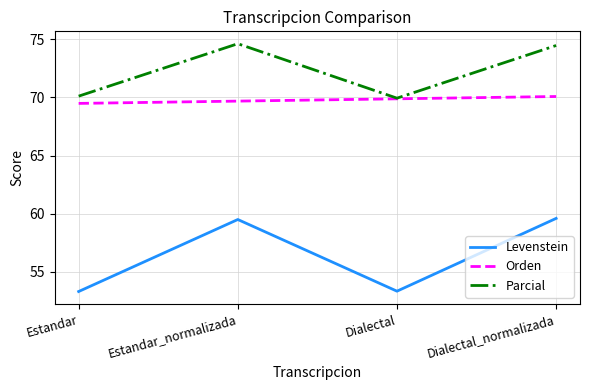

What is the difference between the highest and lowest values at Estandar?

16.8